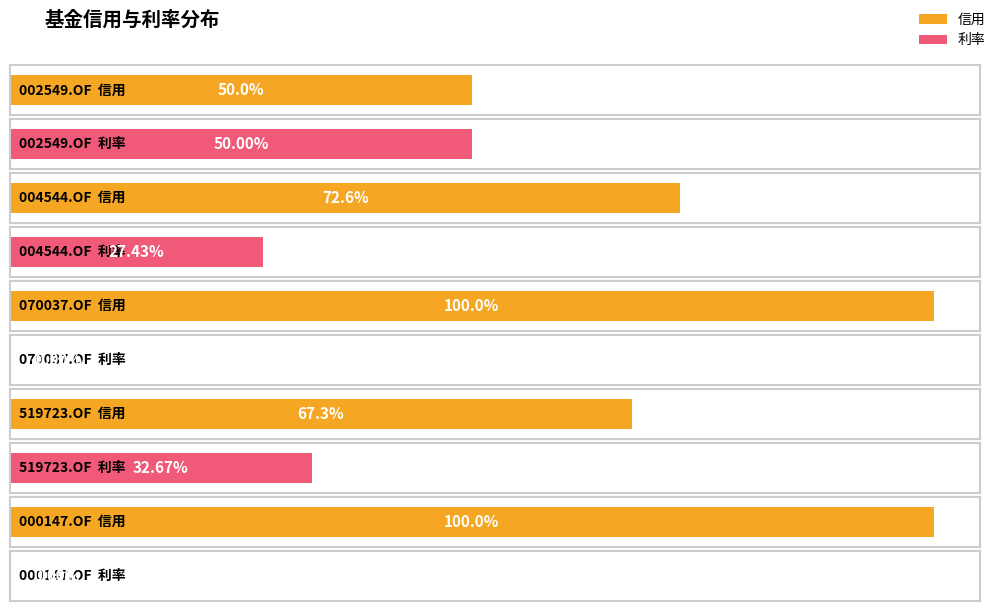

Where is 信用 nearest to the value 0?

002549.OF